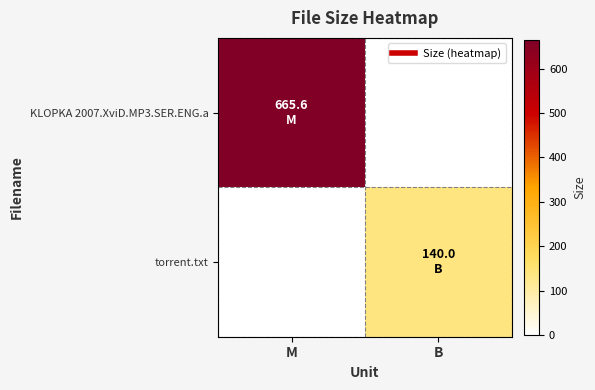

Rank the series at M from highest to lowest value.

KLOPKA 2007.XviD.MP3.SER.ENG.a, torrent.txt